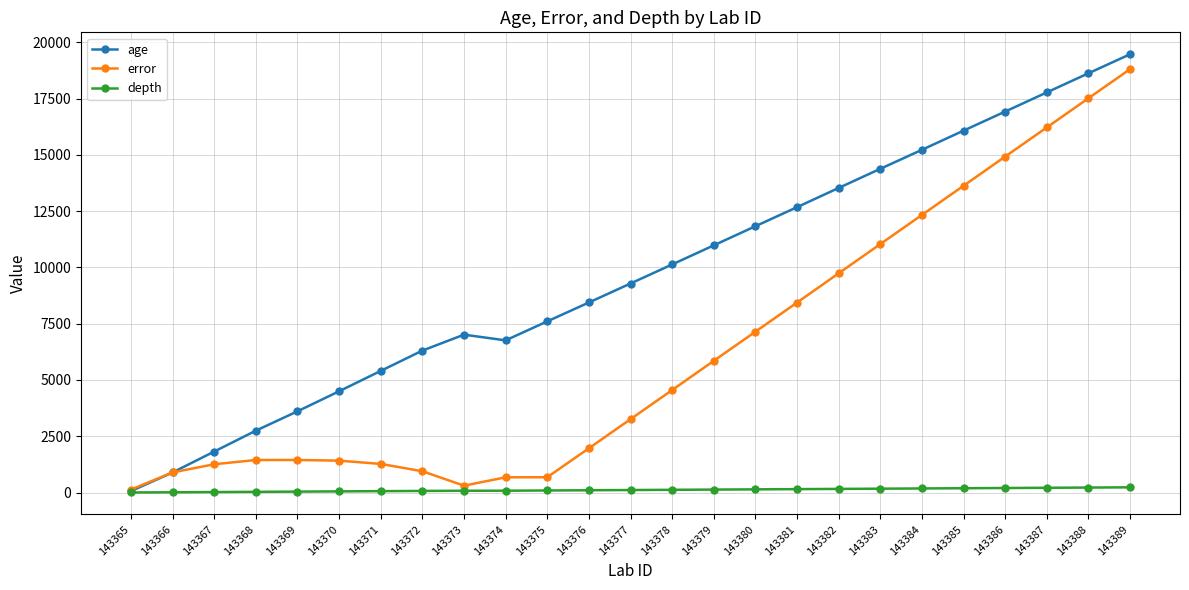

What is the minimum value shown in the chart?

1.0